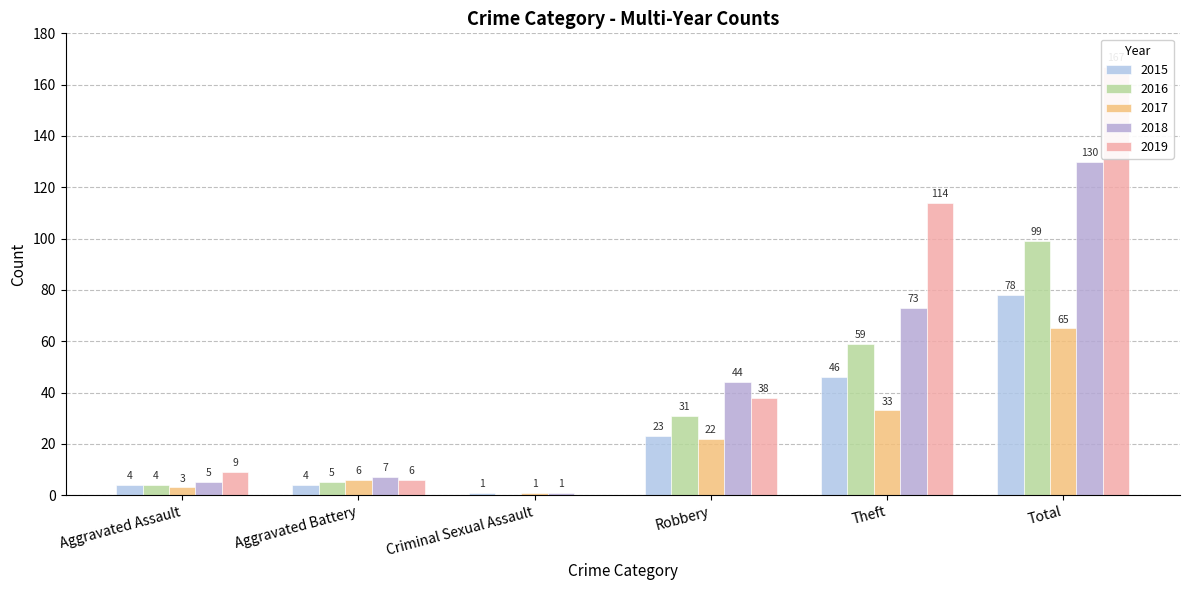

Rank the categories by 2019 value from lowest to highest.

Criminal Sexual Assault, Aggravated Battery, Aggravated Assault, Robbery, Theft, Total